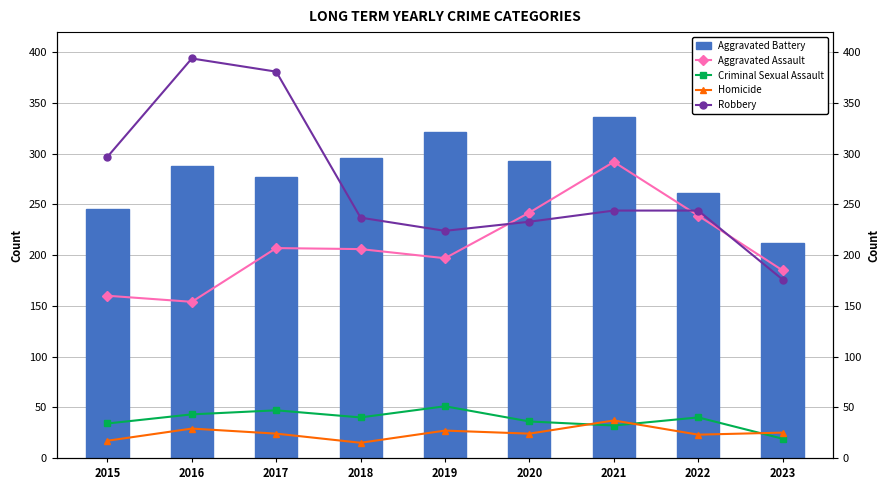

Rank the categories by Aggravated Battery value from highest to lowest.

2021, 2019, 2018, 2020, 2016, 2017, 2022, 2015, 2023